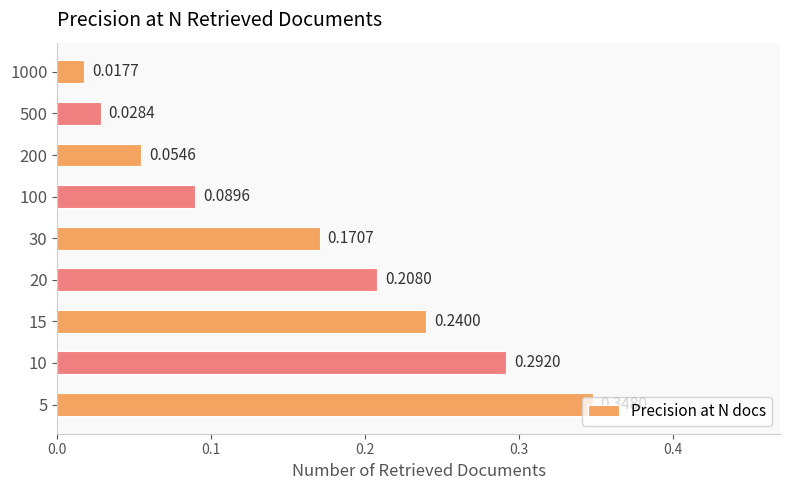

Which has a higher value, 200 or 5?

5